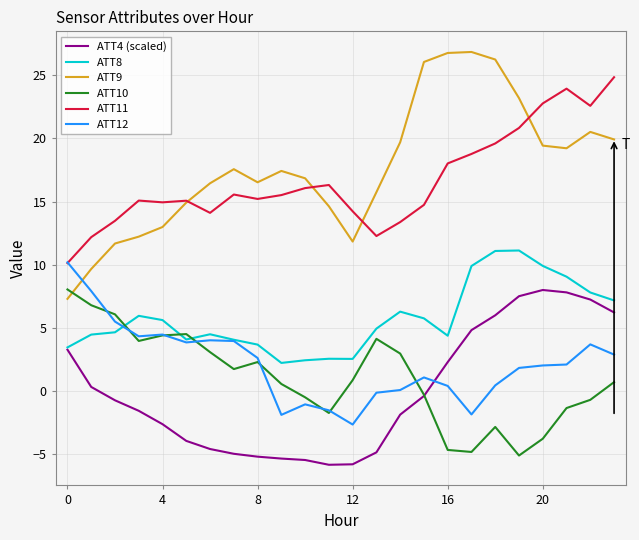

True or false: ATT8 and ATT11 cross at least once.

False